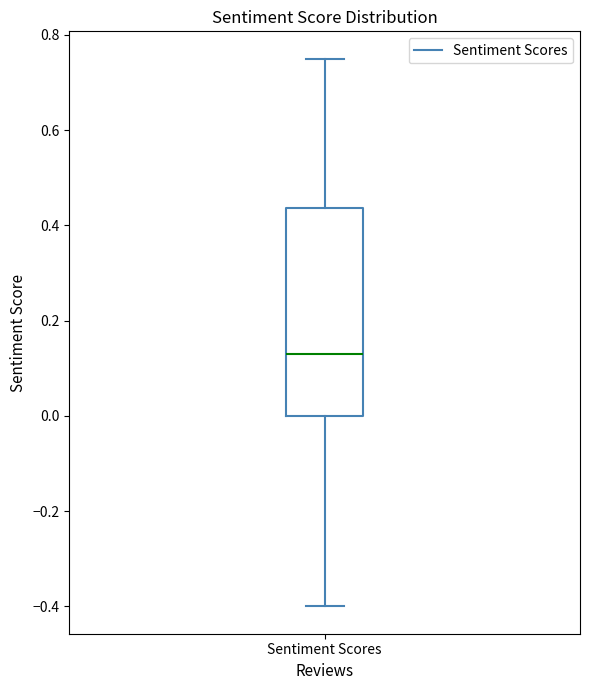

Where is the upper edge of the box for Sentiment Scores on the y-axis? The values are not printed on the chart, so give them approximately, as read against the axis.

0.44